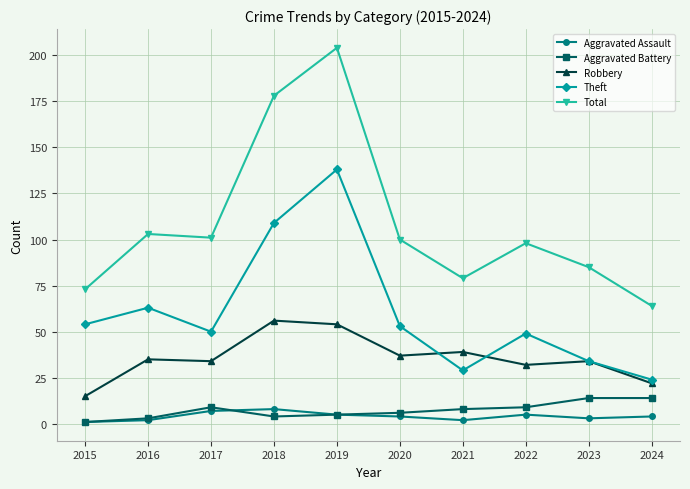

True or false: Robbery has more than 0 points higher than both neighbors.

True